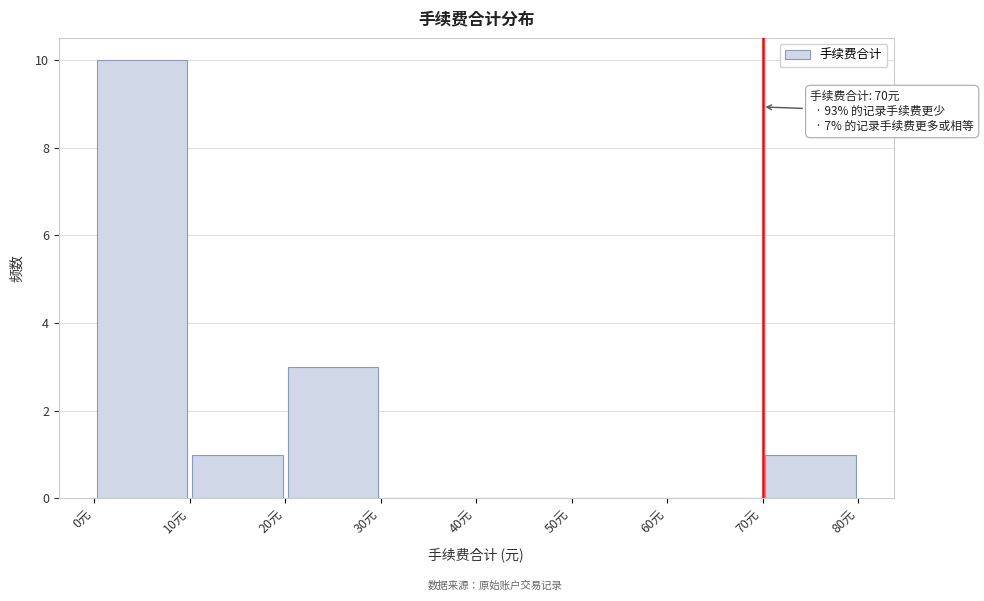

Over which range of the x-axis is the bar tallest?

0 to 10